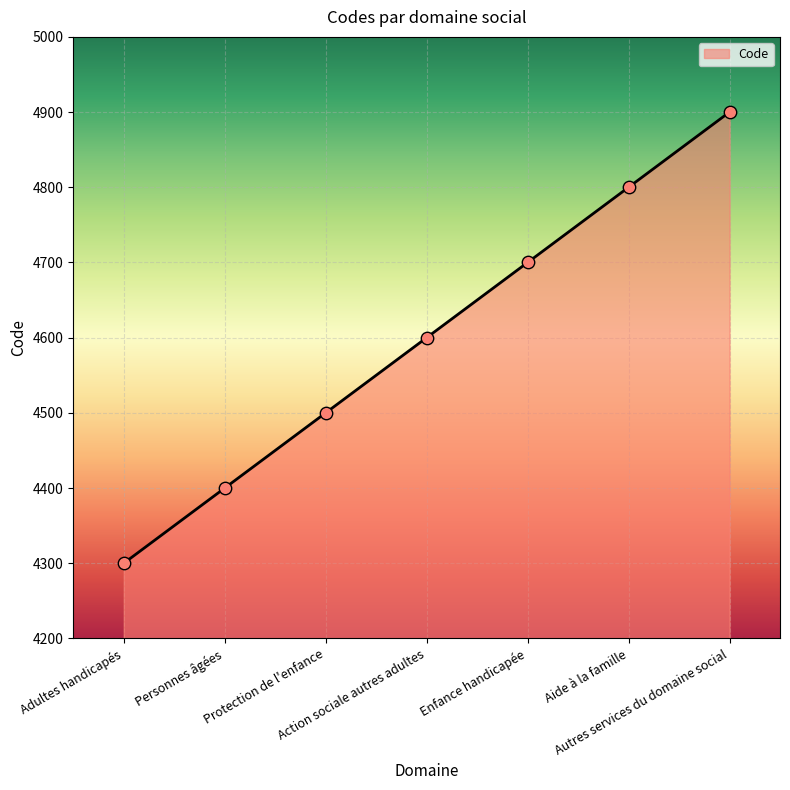

Between Aide à la famille and Protection de l'enfance, which is larger?

Aide à la famille